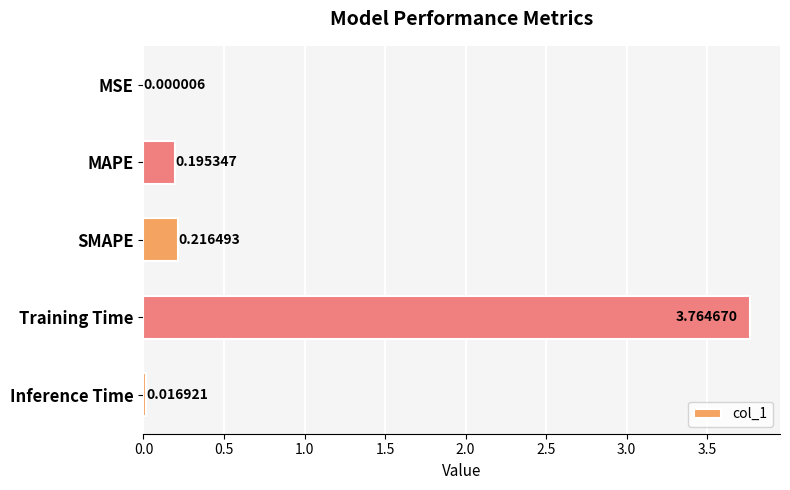

Between Inference Time and MSE, which is larger?

Inference Time